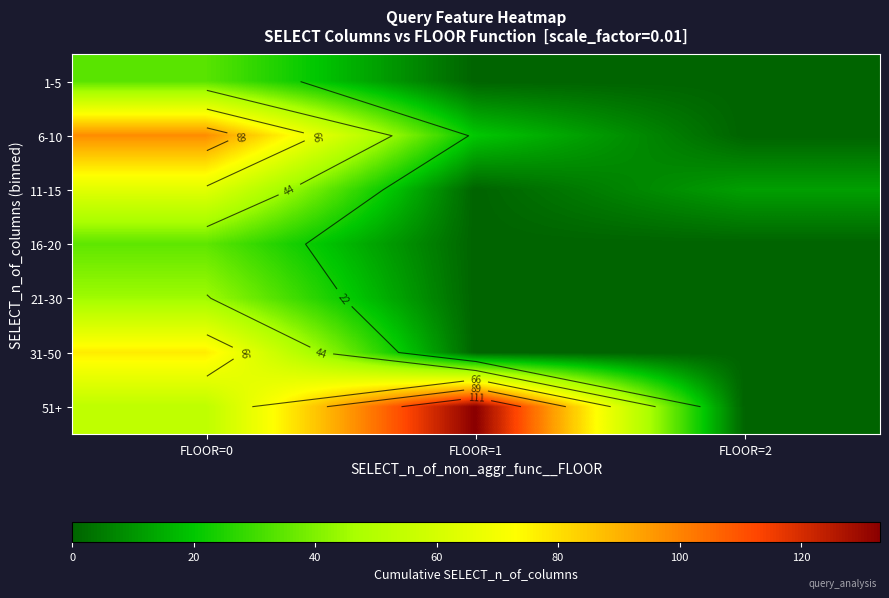

At how many categories does at least one series exceed 39?

2